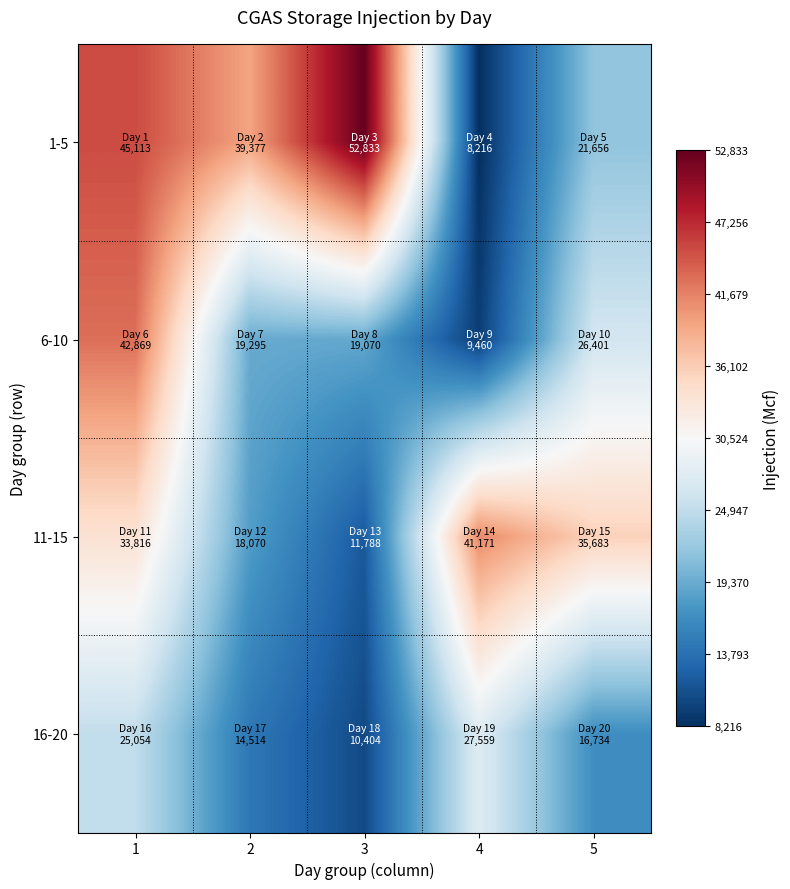

How many series are shown in this chart?

4